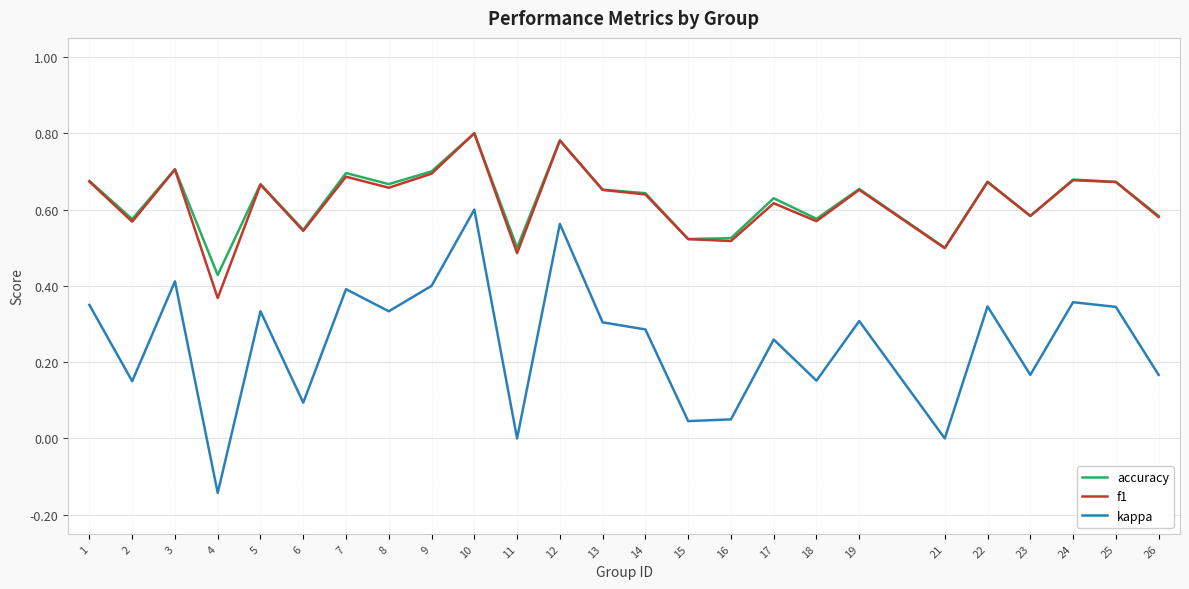

What is the total value across all series at 3?

1.8